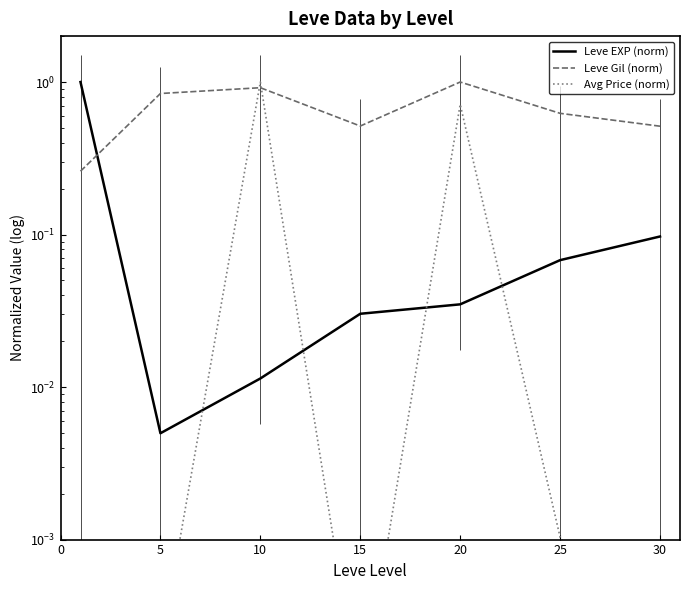

What is the difference between the highest and lowest values at 10?

1.0